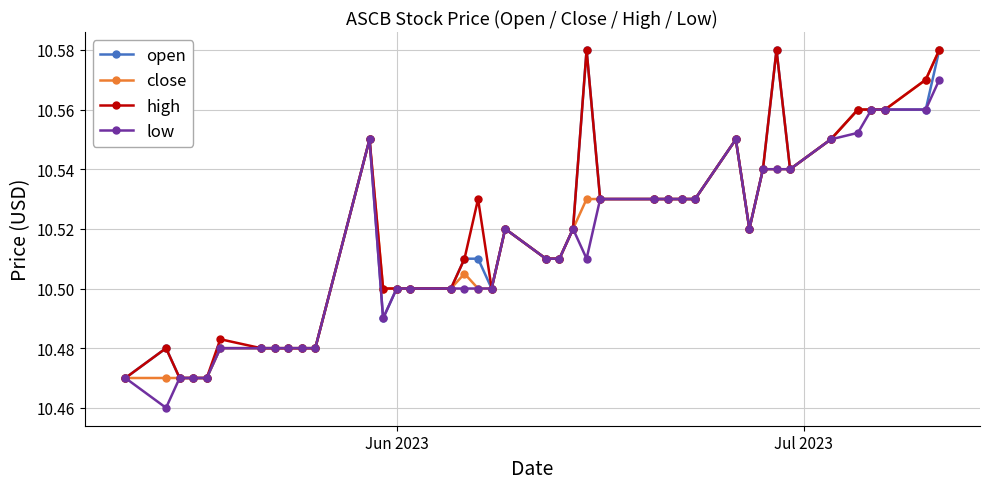

How many high values are between 10 and 11?

40